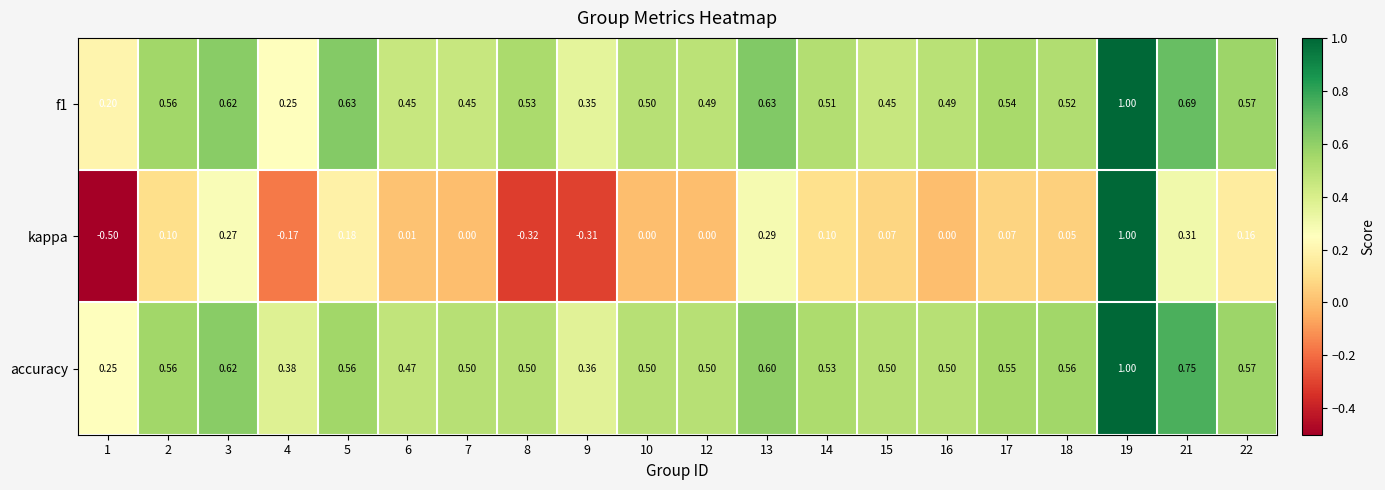

Which series changed the most between 6 and 18?

accuracy